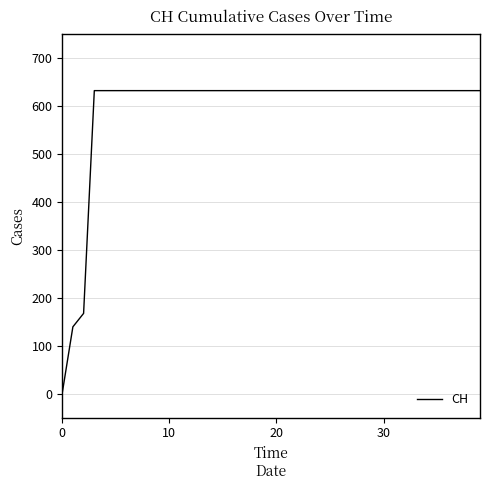

What is the difference between the maximum and minimum values?

631